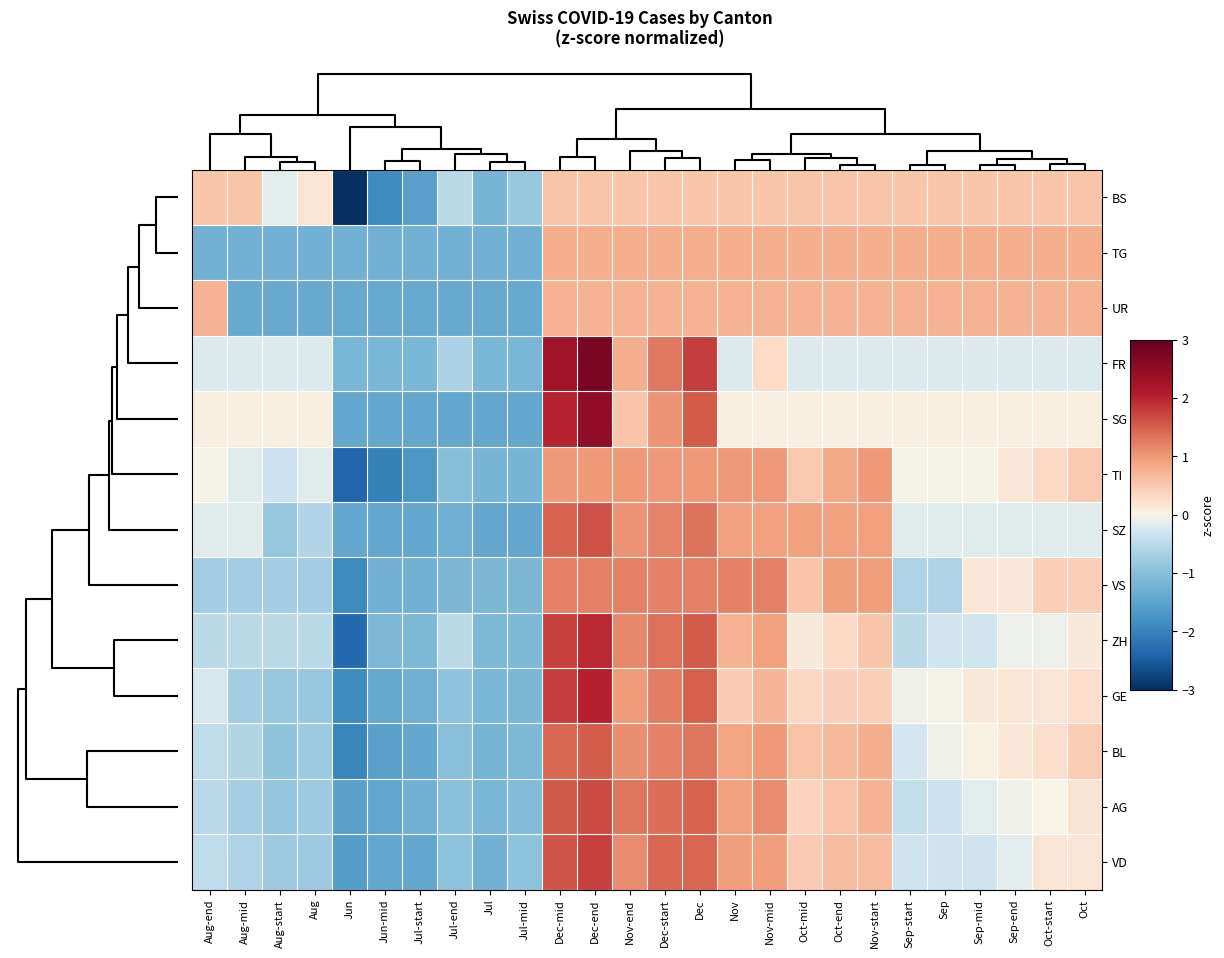

What is the difference between the highest and lowest values at Aug?

1.6